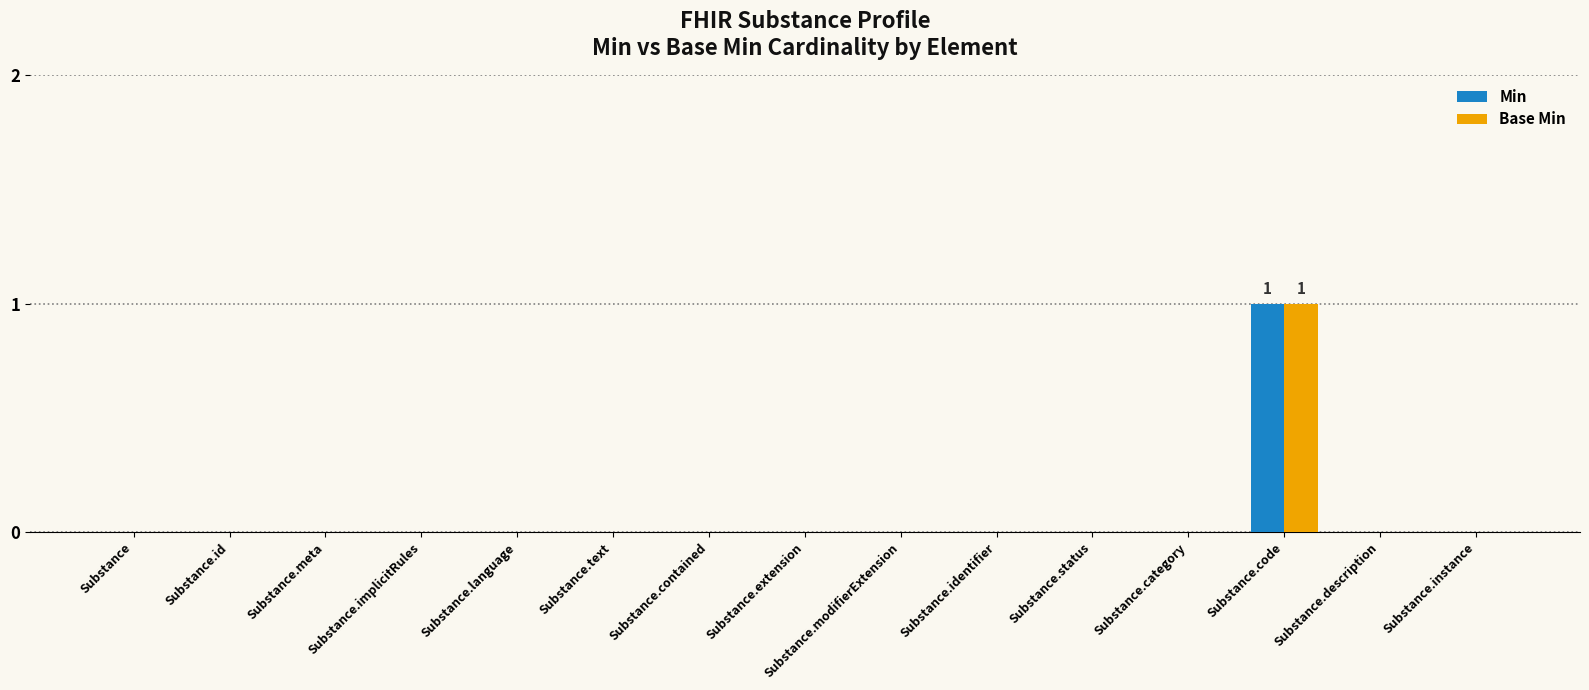

The value of Base Min at Substance.description is 0. True or false?

True